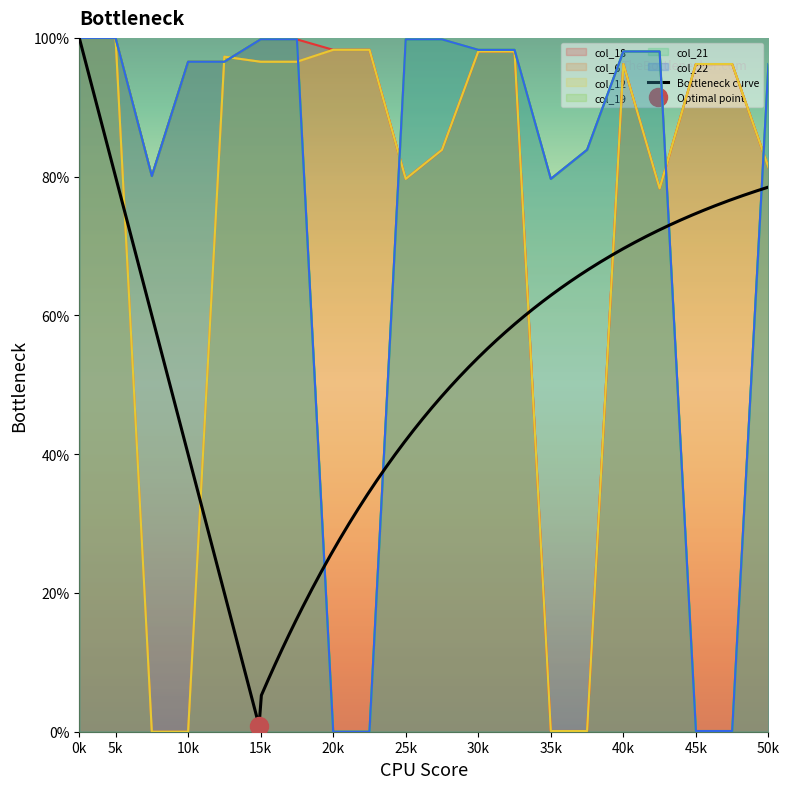

How many data points in col_19 are less than 98?

10